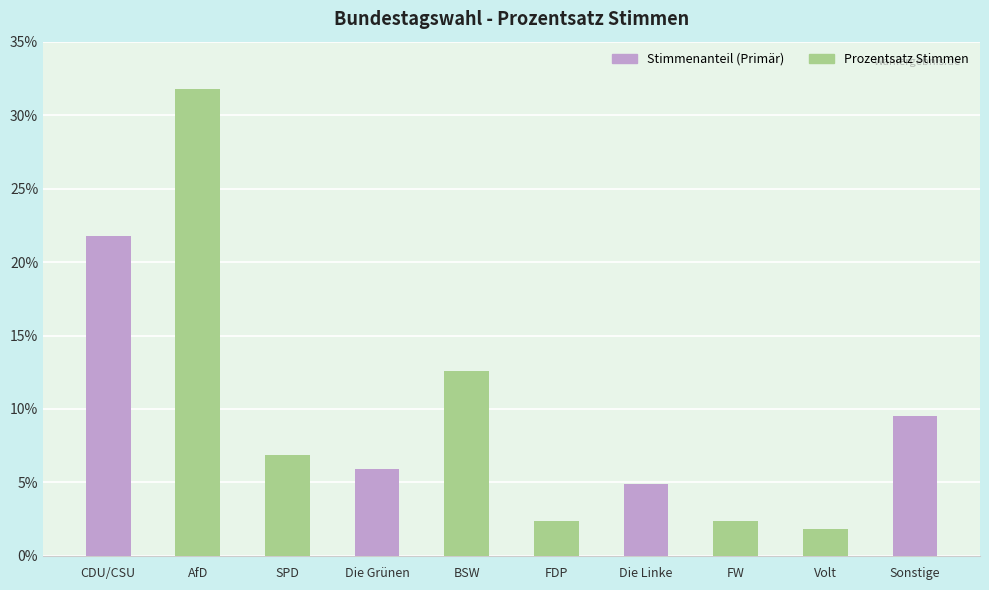

True or false: the data shows 12.6 at BSW.

True